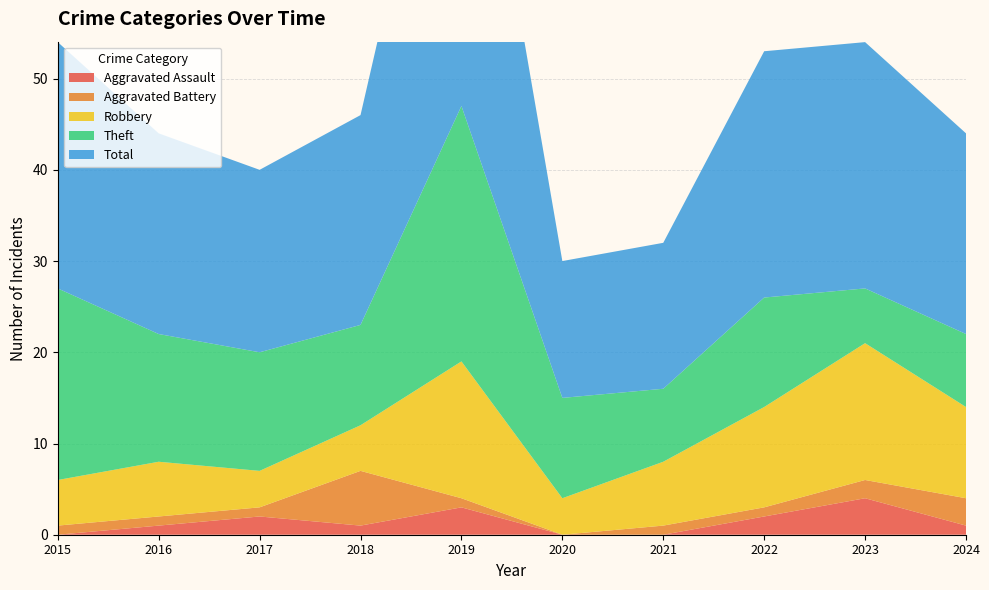

Reading left to right, list all the values displayed in this chart.

Aggravated Assault: 2015=0	2016=1	2017=2	2018=1	2019=3	2020=0	2021=0	2022=2	2023=4	2024=1
Aggravated Battery: 2015=1	2016=1	2017=1	2018=6	2019=1	2020=0	2021=1	2022=1	2023=2	2024=3
Robbery: 2015=5	2016=6	2017=4	2018=5	2019=15	2020=4	2021=7	2022=11	2023=15	2024=10
Theft: 2015=21	2016=14	2017=13	2018=11	2019=28	2020=11	2021=8	2022=12	2023=6	2024=8
Total: 2015=27	2016=22	2017=20	2018=23	2019=47	2020=15	2021=16	2022=27	2023=27	2024=22